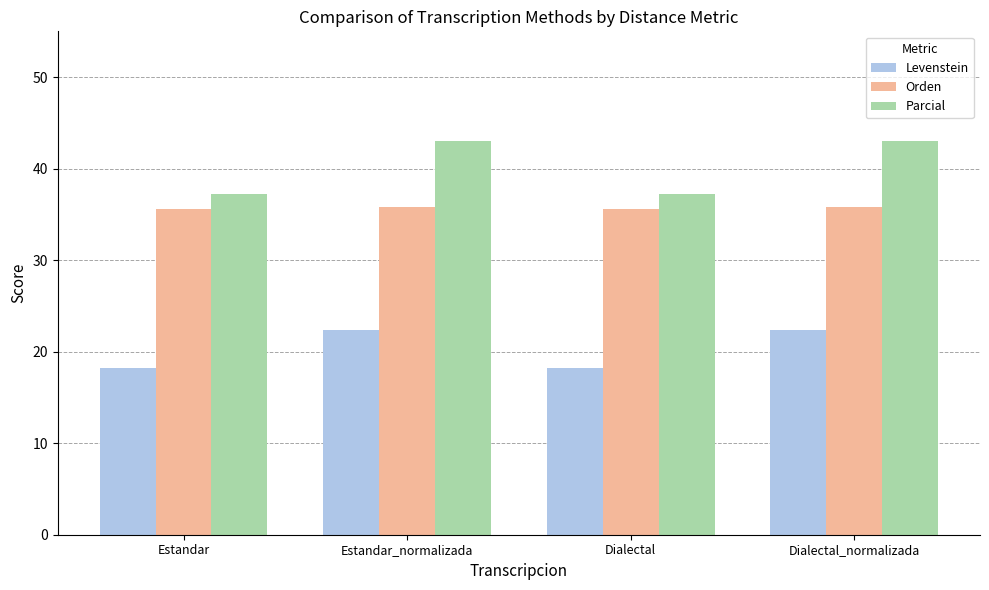

Reading right to left, extract all data points from this chart.

Levenstein: 22.3	18.2	22.3	18.2
Orden: 35.8	35.6	35.8	35.6
Parcial: 43.0	37.3	43.0	37.3